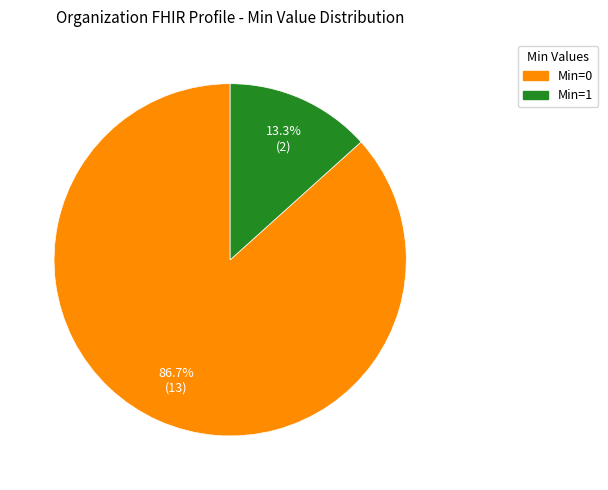

Is there a majority slice in this chart?

Yes